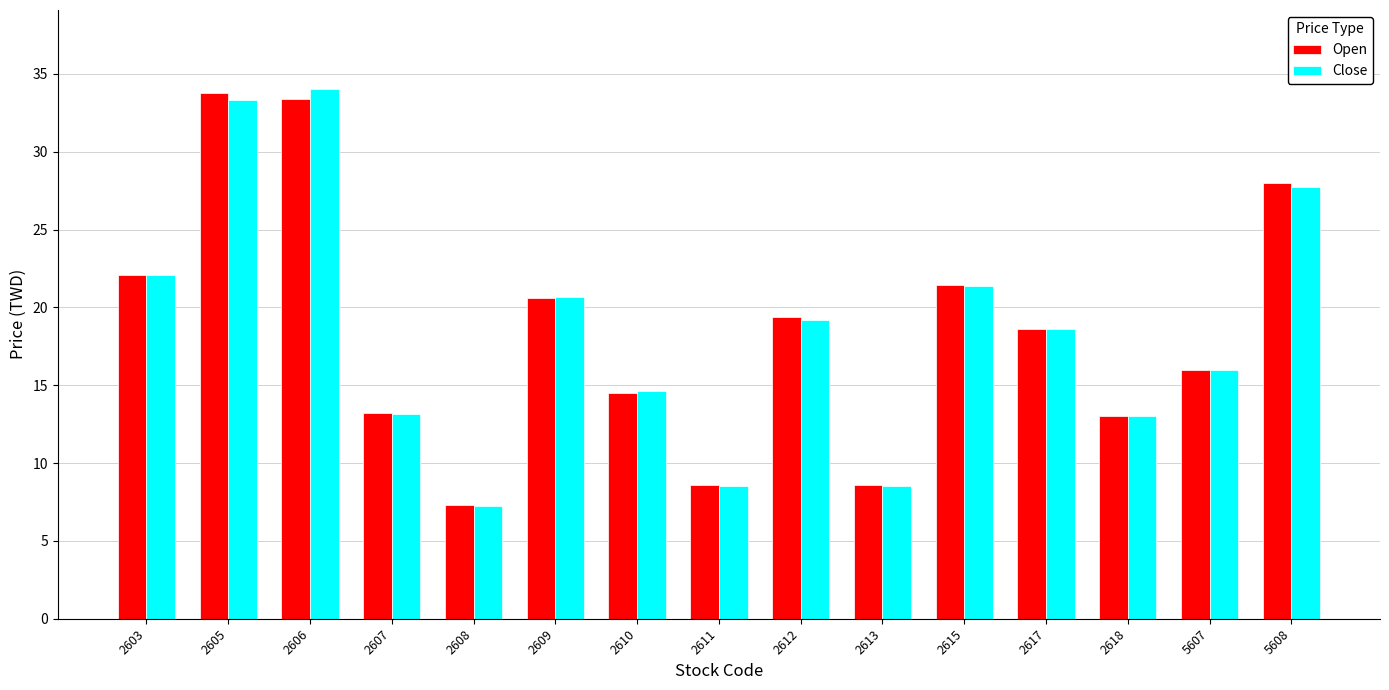

How many groups of bars are there?

15